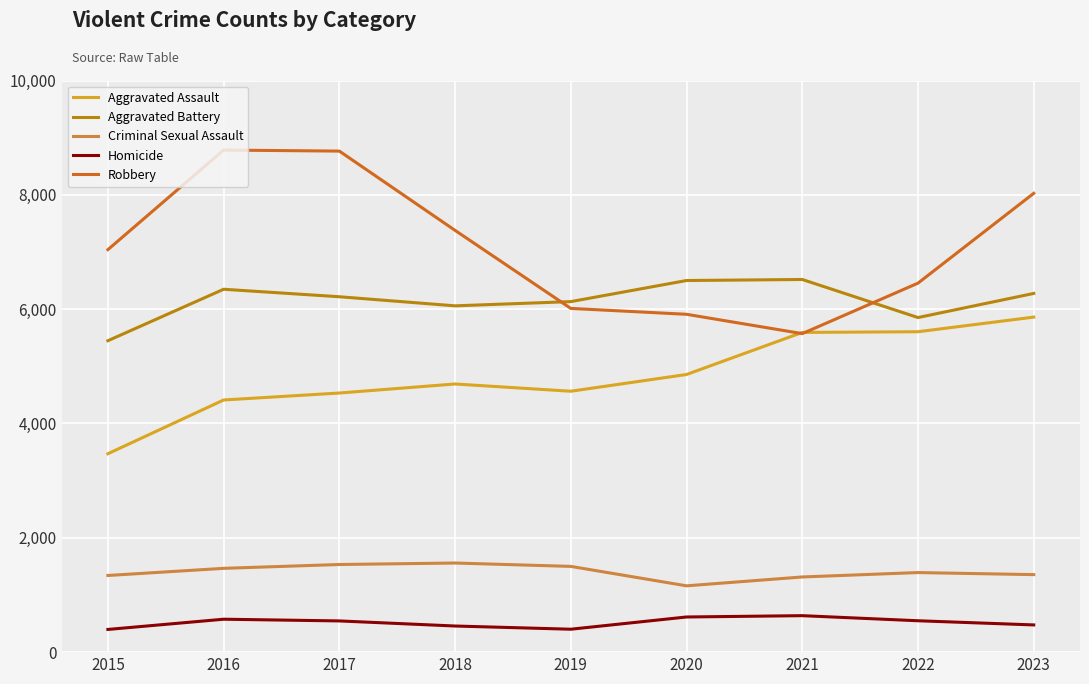

True or false: Aggravated Battery has more than 0 points higher than both neighbors.

True